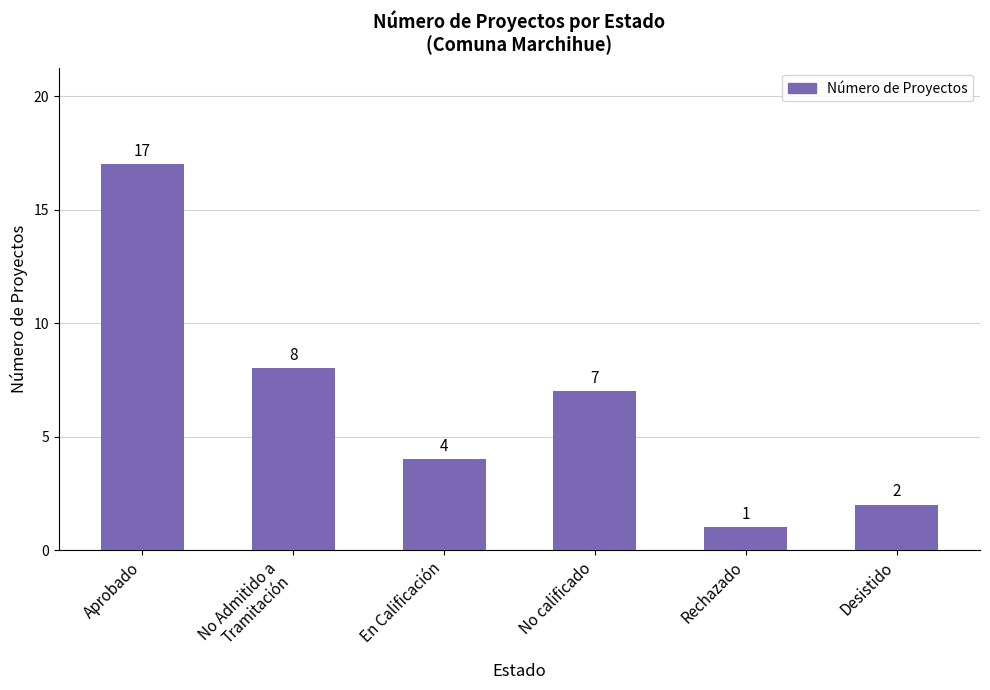

Approximately how many times larger is the value at Rechazado compared to No Admitido a
Tramitación?

0.1